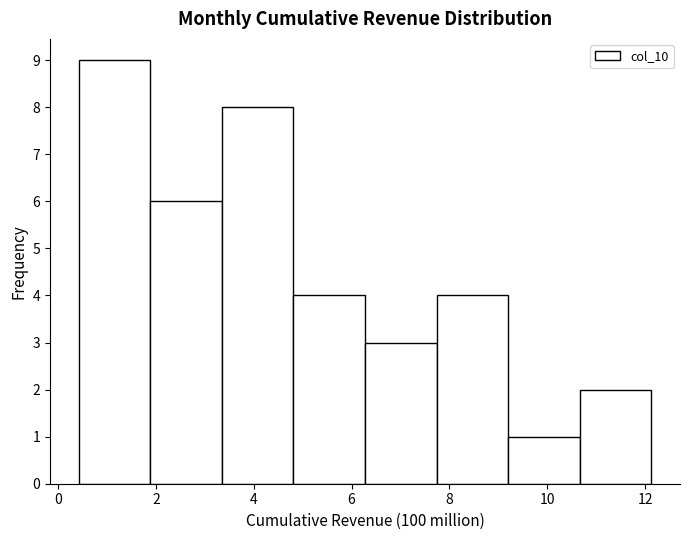

Reading left to right, transcribe this chart: for each bar, give the range it covers on the x-axis and its height. Neither the bar edges nor the heights are printed on the chart, so give them approximately, as read against the axes.

0.4 to 1.8: 9
1.8 to 3.4: 6
3.4 to 4.8: 8
4.8 to 6.2: 4
6.2 to 7.8: 3
7.8 to 9.2: 4
9.2 to 10.6: 1
10.6 to 12.2: 2